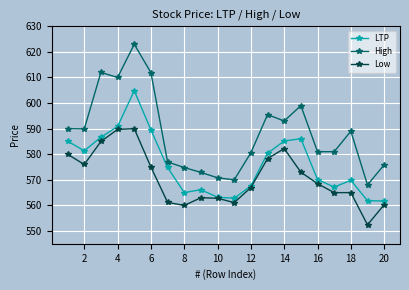

True or false: Low has more than 2 points higher than both neighbors.

True